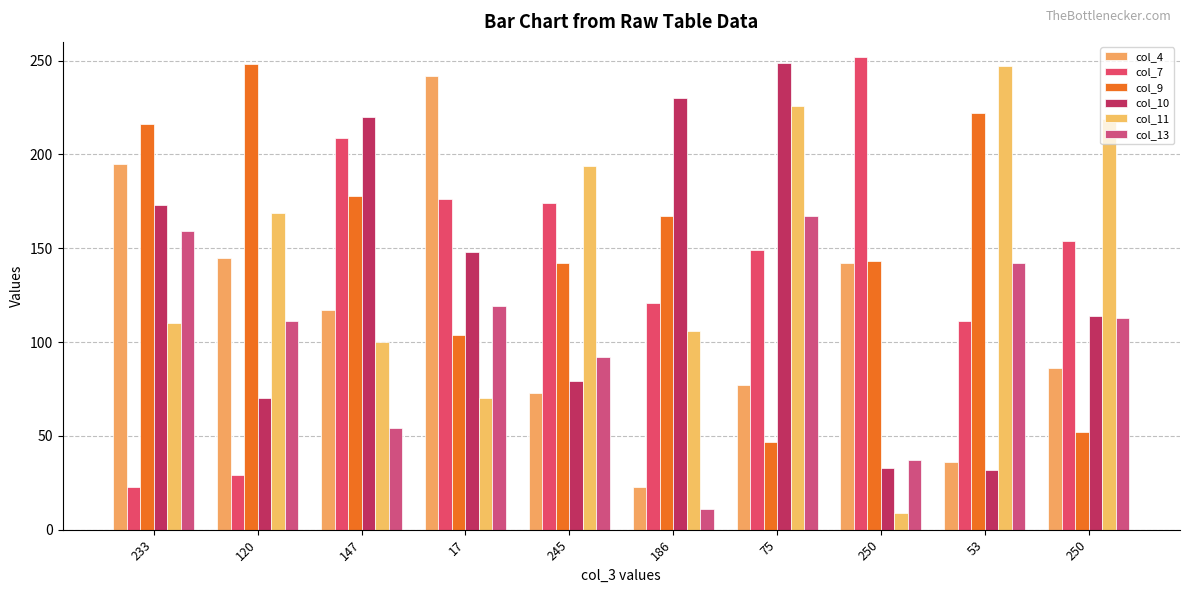

What are all the series names shown in the legend?

col_4, col_7, col_9, col_10, col_11, col_13